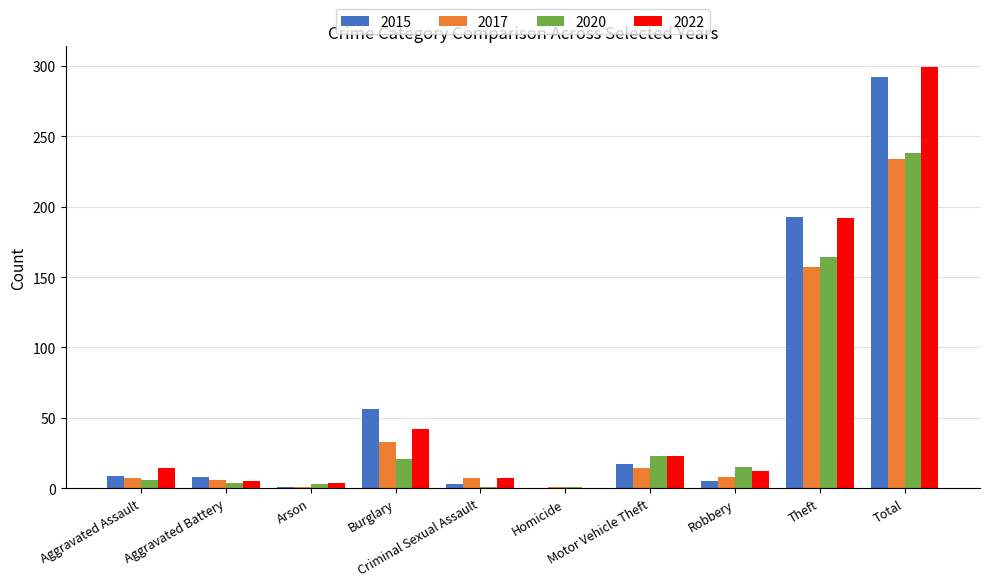

What is the sum of all 2022 values?

598